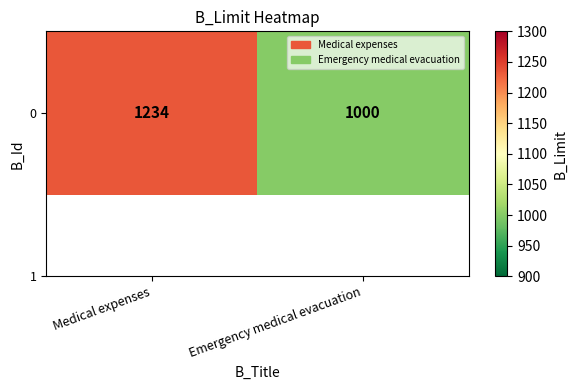

At which category does the chart reach its minimum across all series?

Emergency medical evacuation